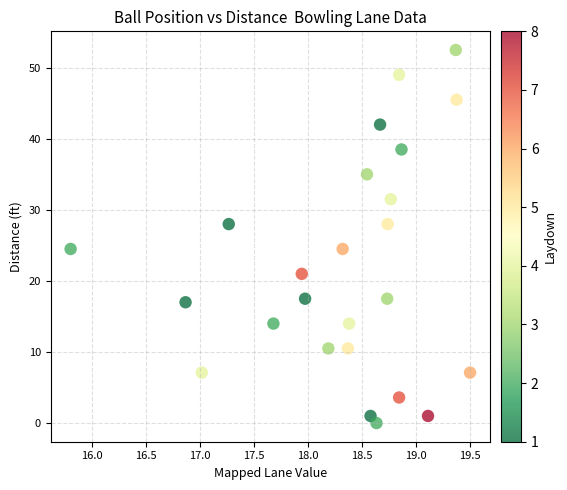

What is the range of X values (max minus min)?

3.7